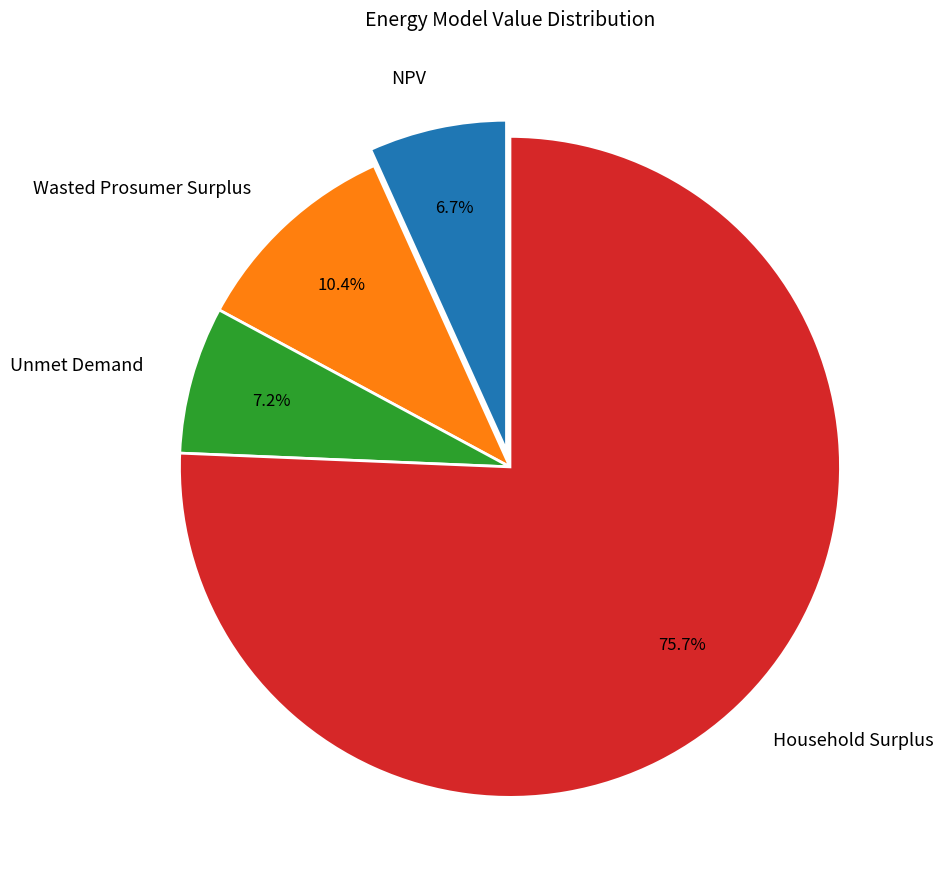

How many segments does this pie chart have?

4